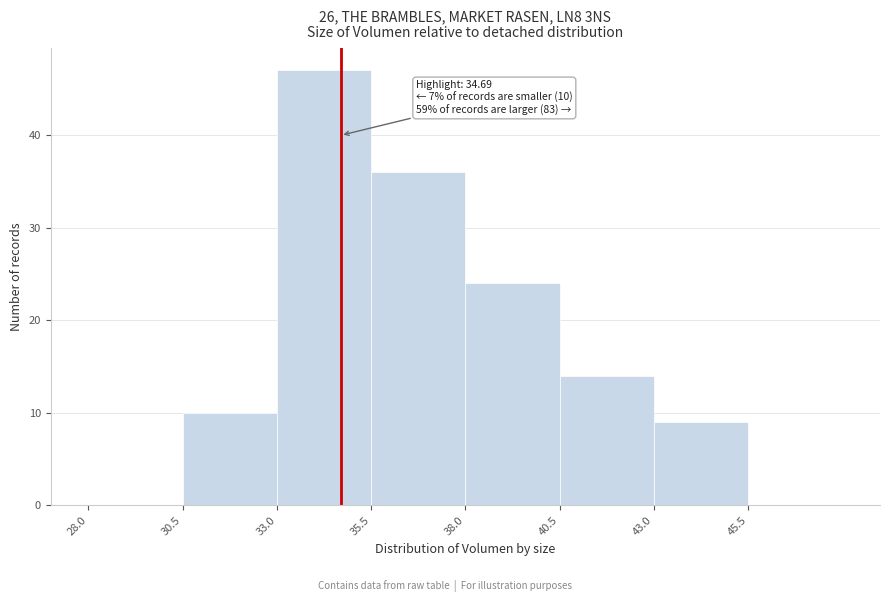

Which range on the x-axis has the tallest bar?

33.0 to 35.5